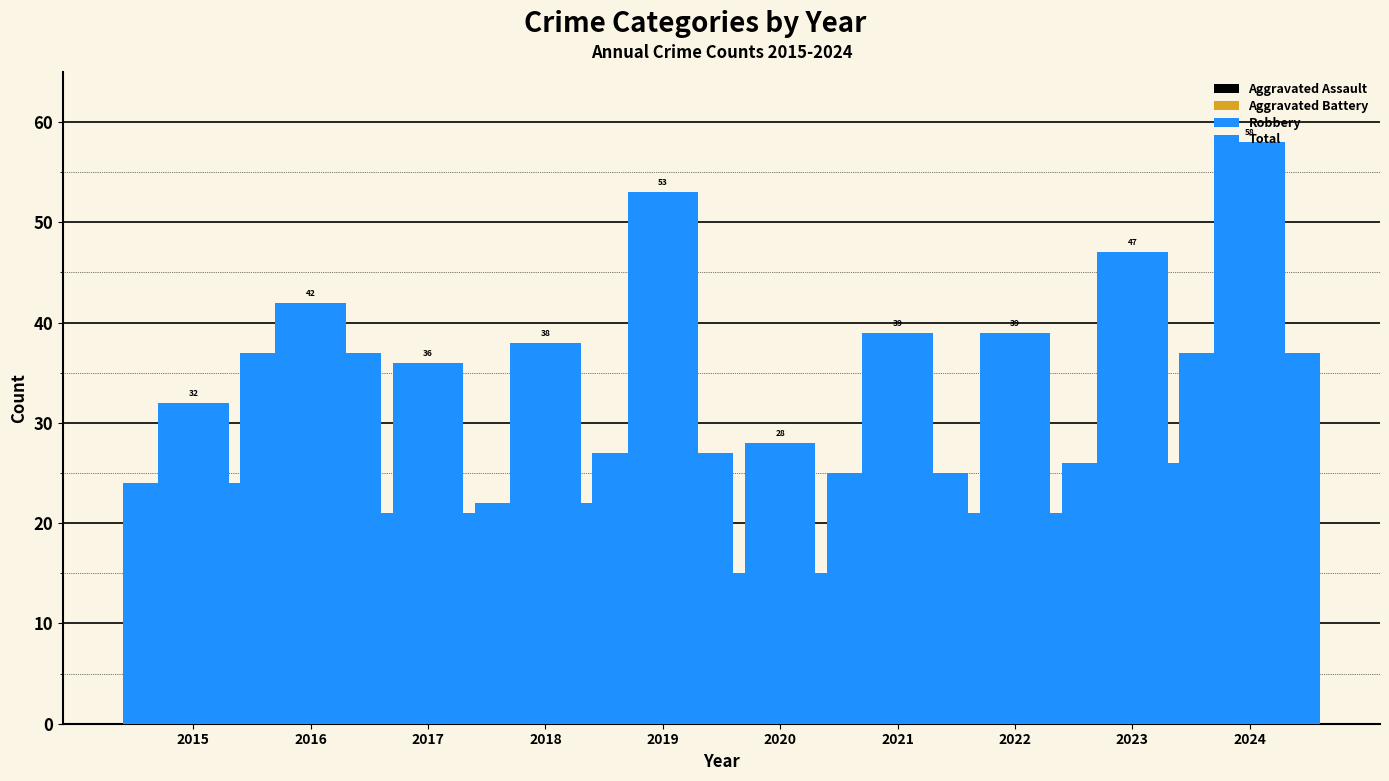

How many bars are there in each group?

4